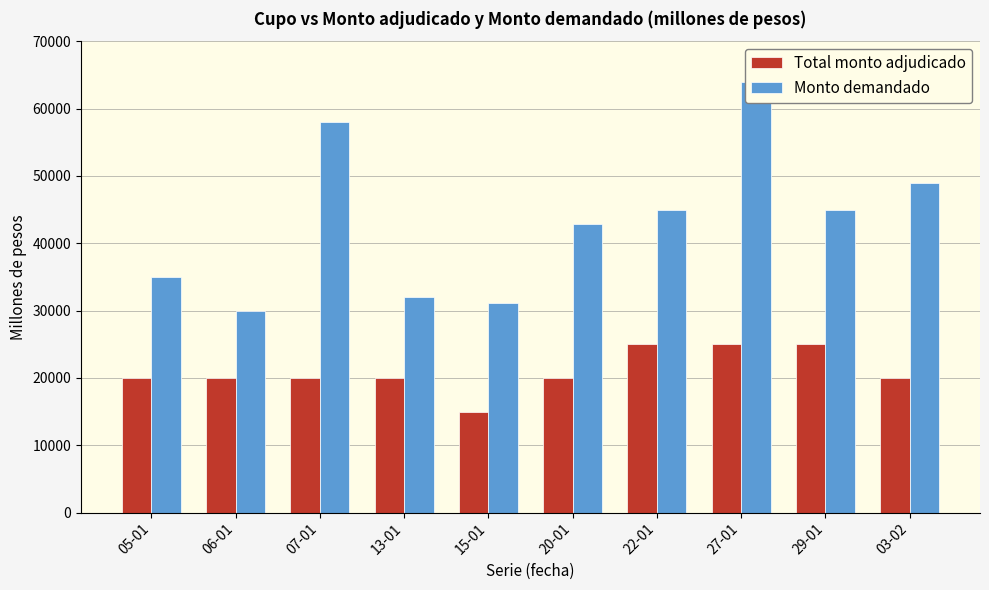

Are the bars horizontal?

No